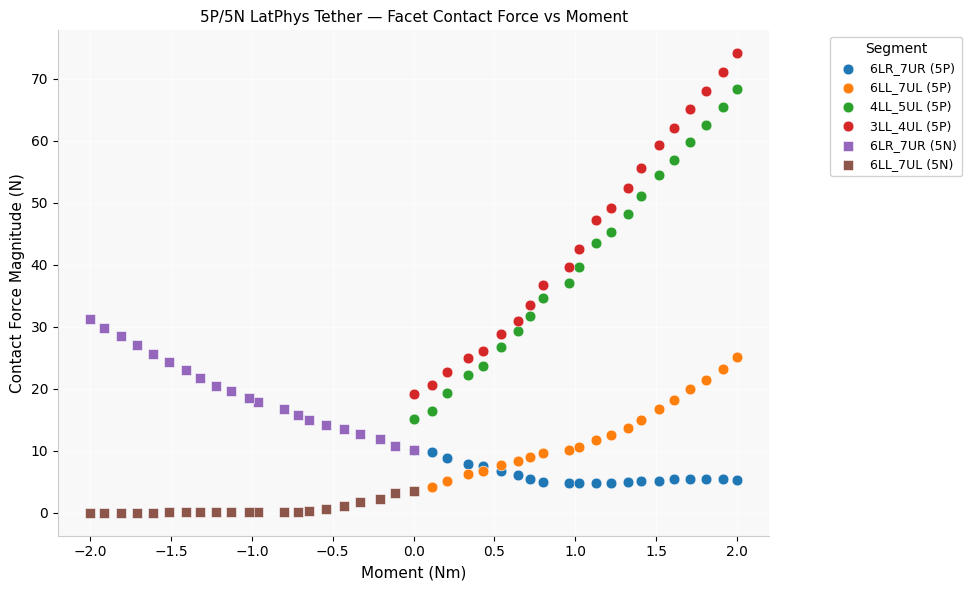

What are all the series names shown in the legend?

6LR_7UR (5P), 6LL_7UL (5P), 4LL_5UL (5P), 3LL_4UL (5P), 6LR_7UR (5N), 6LL_7UL (5N)